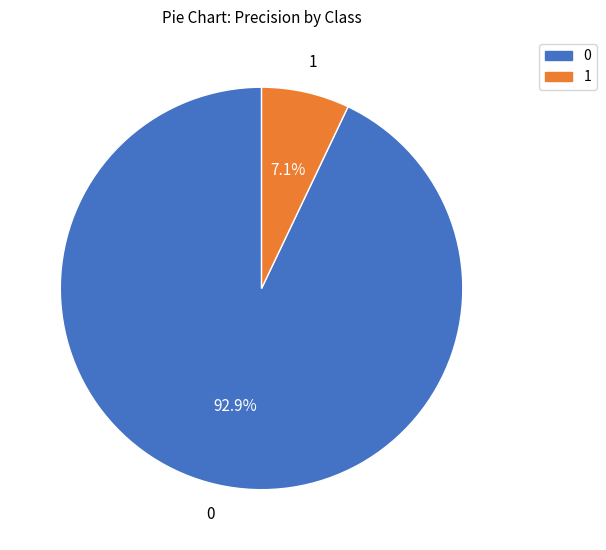

Is it true that 1 is 7% of the pie?

True